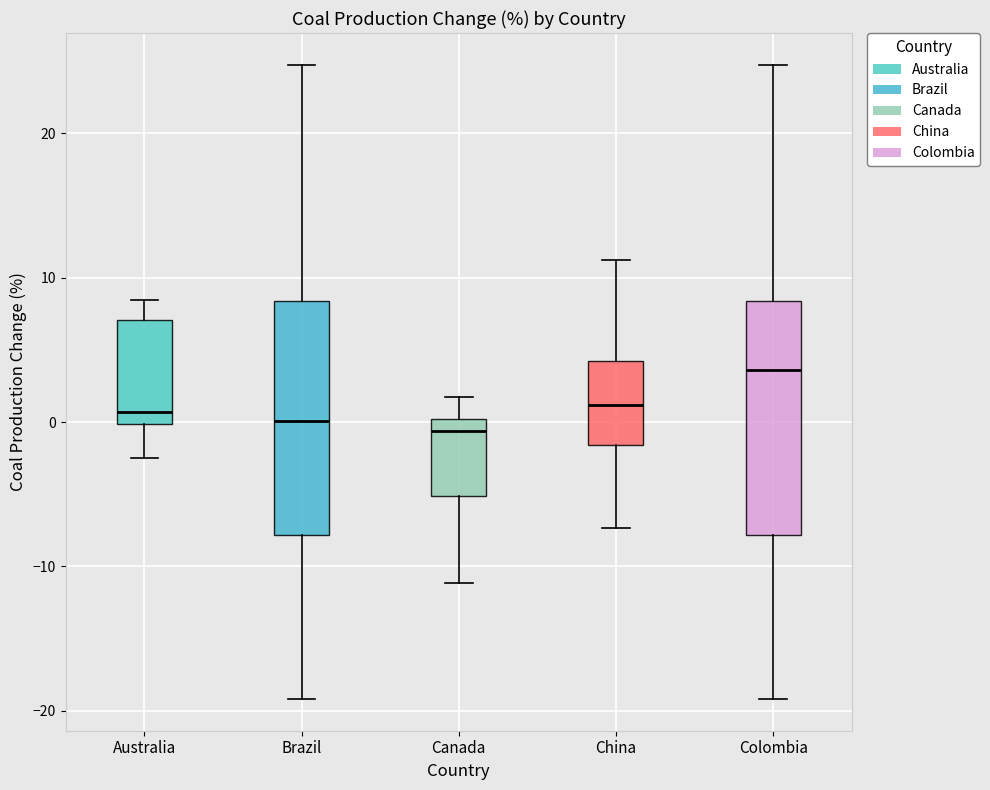

Reading left to right, transcribe this box plot: for each box, give where its median line is, the range the box spans, and where its two whiskers end, as read against the y-axis. The values are not printed on the chart, so give them approximately, as read against the axis.

Australia: median 1, box 0 to 7, whiskers -3 to 8
Brazil: median 0, box -8 to 8, whiskers -19 to 25
Canada: median -1, box -5 to 0, whiskers -11 to 2
China: median 1, box -2 to 4, whiskers -7 to 11
Colombia: median 4, box -8 to 8, whiskers -19 to 25